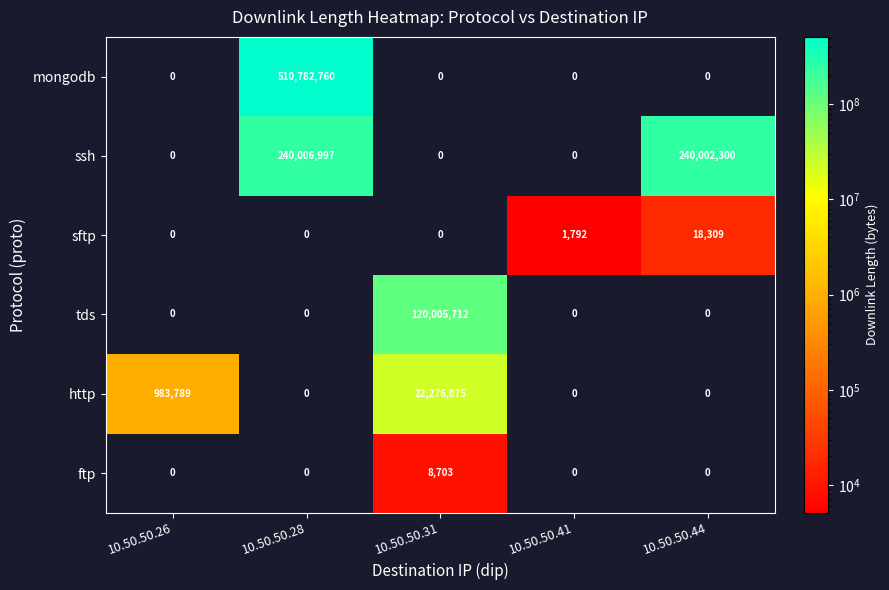

At which category is the sum across all series the highest?

10.50.50.28